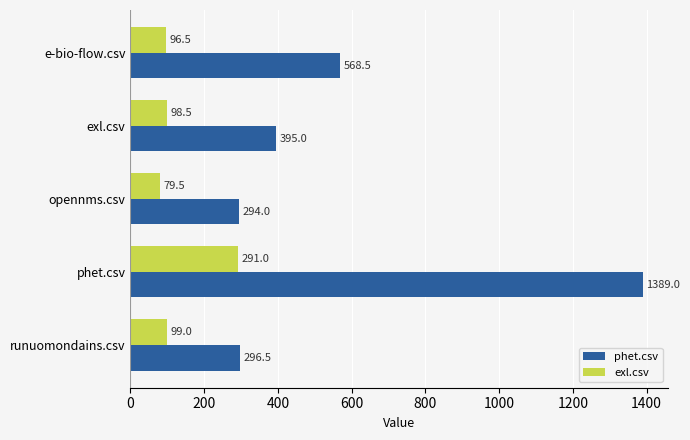

List the series in order of their overall mean, highest first.

phet.csv, exl.csv